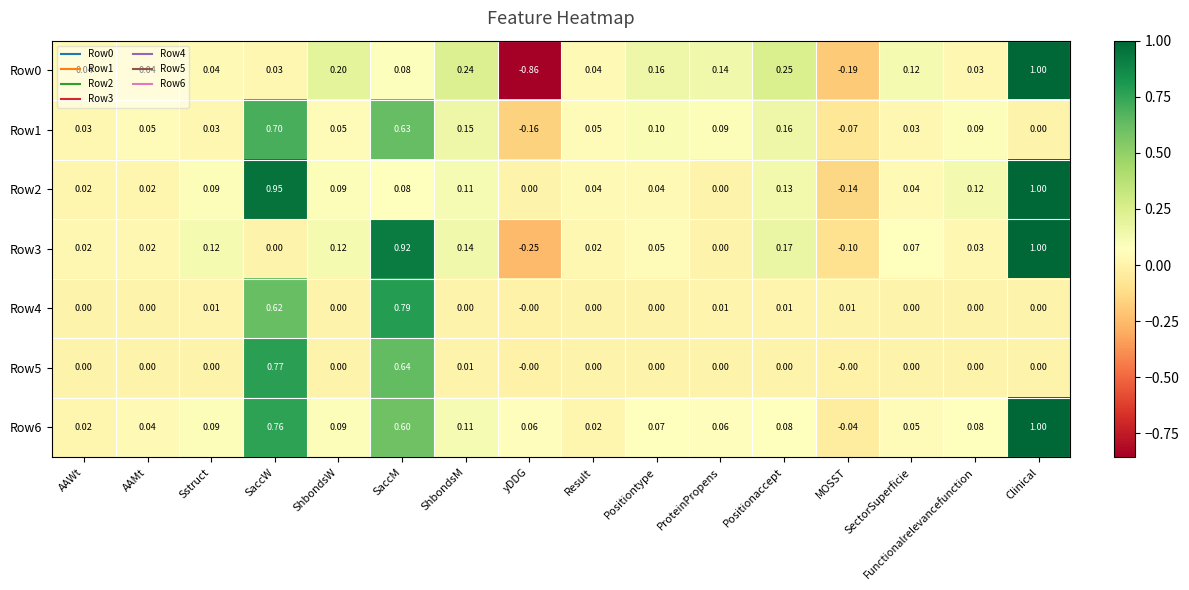

At which category does the chart reach its minimum across all series?

yDDG